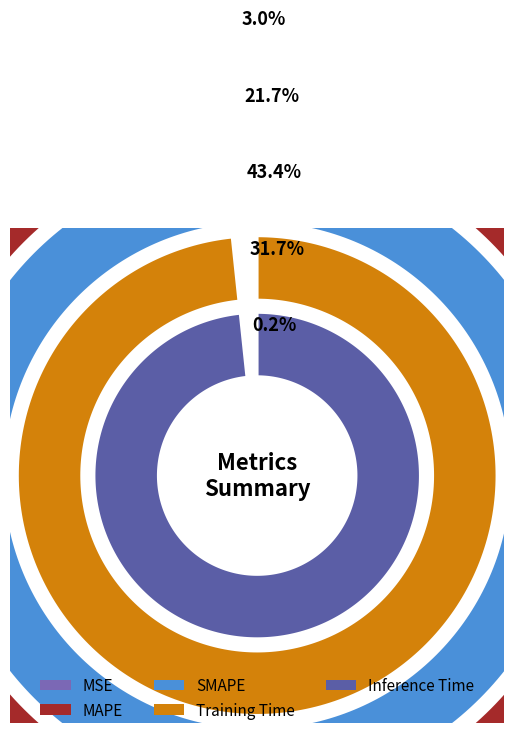

To the nearest percent, what is the average slice percentage?

20%